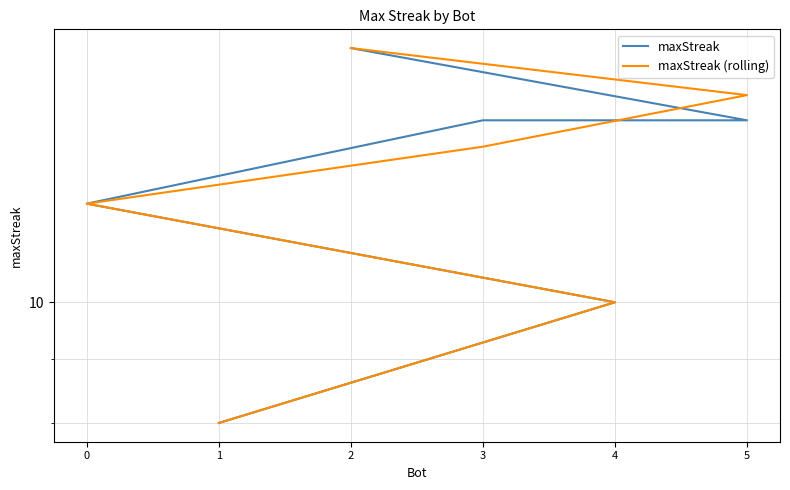

Which series has the largest total across all categories?

maxStreak